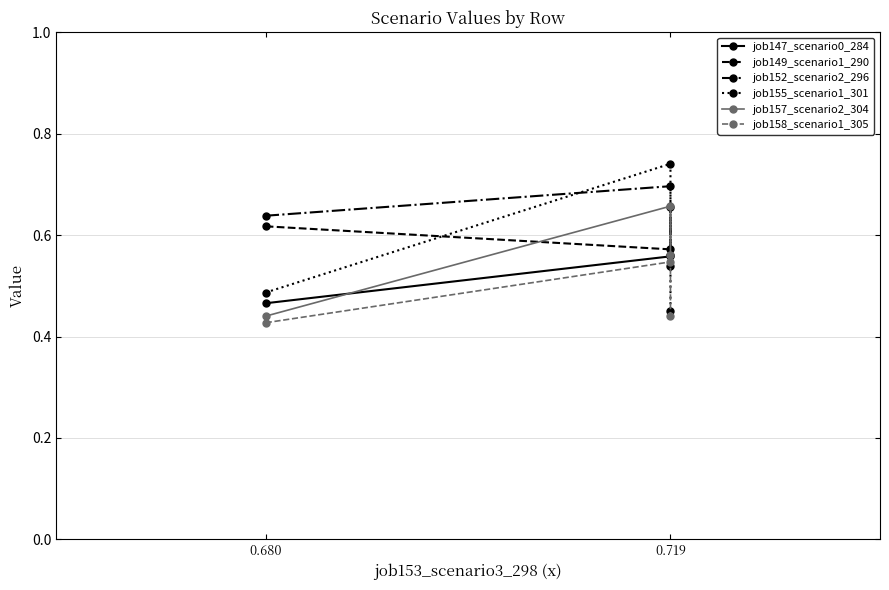

Which series has the widest spread of values?

job155_scenario1_301